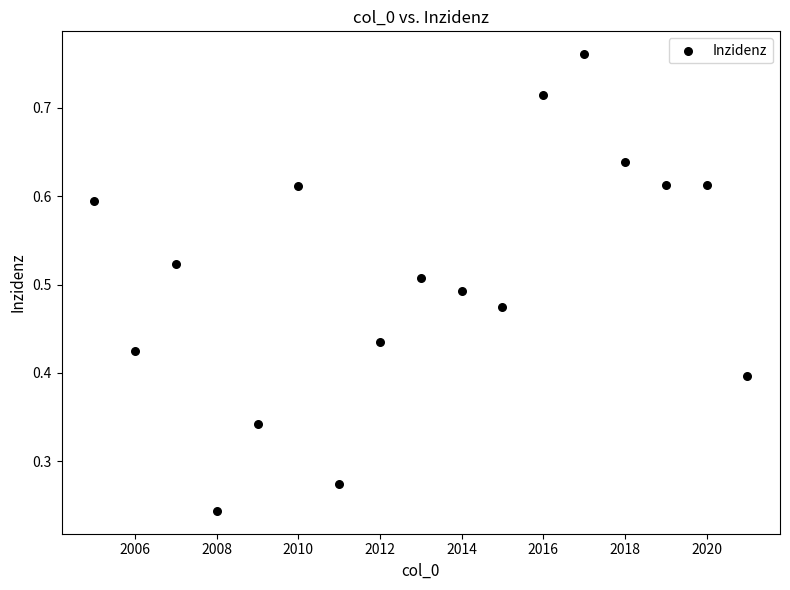

What is the range of X values (max minus min)?

16.0